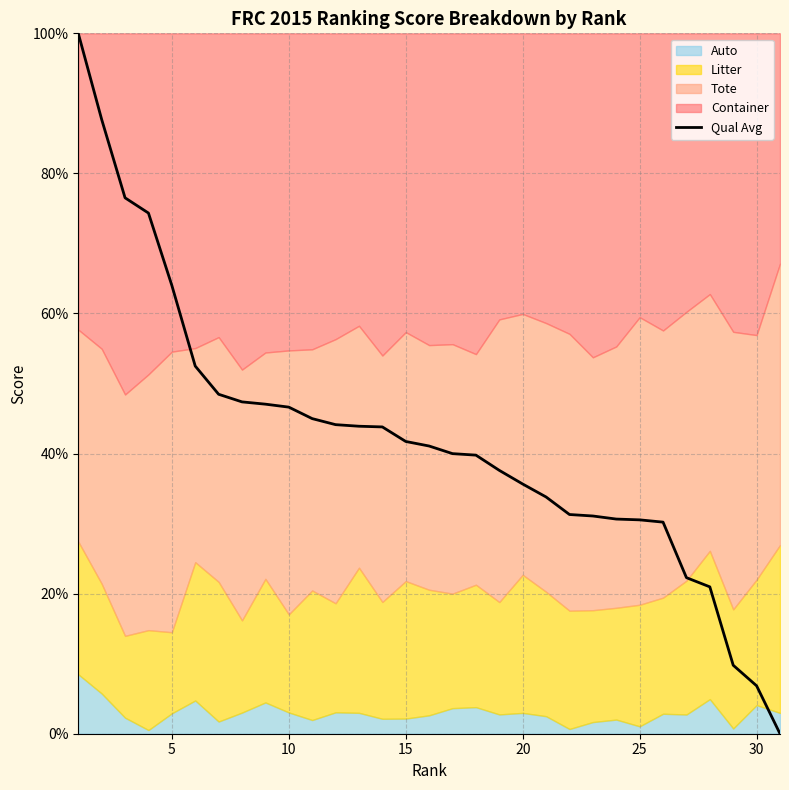

Reading right to left, extract all data points from this chart.

0.0	6.8	9.8	21.0	22.3	30.2	30.5	30.6	31.1	31.3	33.8	35.7	37.6	39.8	40.0	41.1	41.7	43.8	43.9	44.1	45.0	46.6	47.1	47.4	48.5	52.5	64.0	74.3	76.5	87.7	100.0